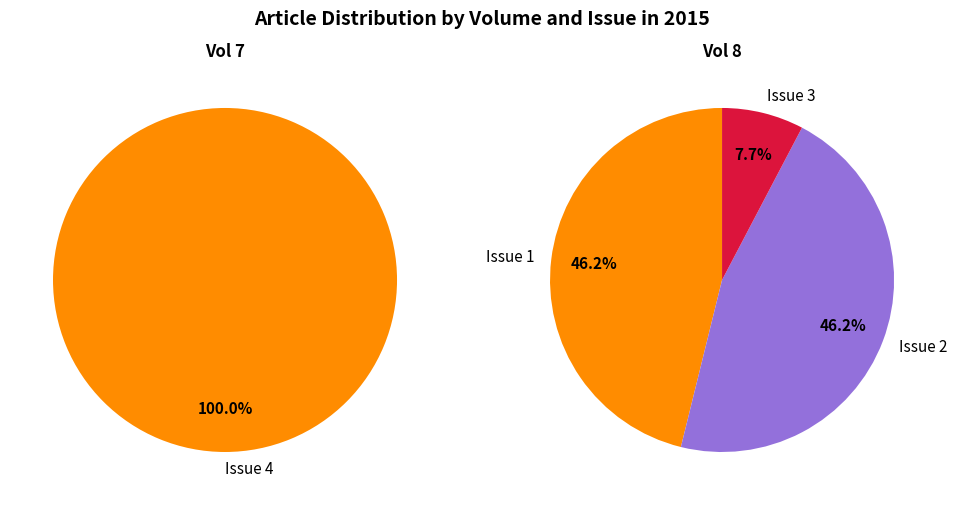

What percentage is NOT represented by 8?

100.0%